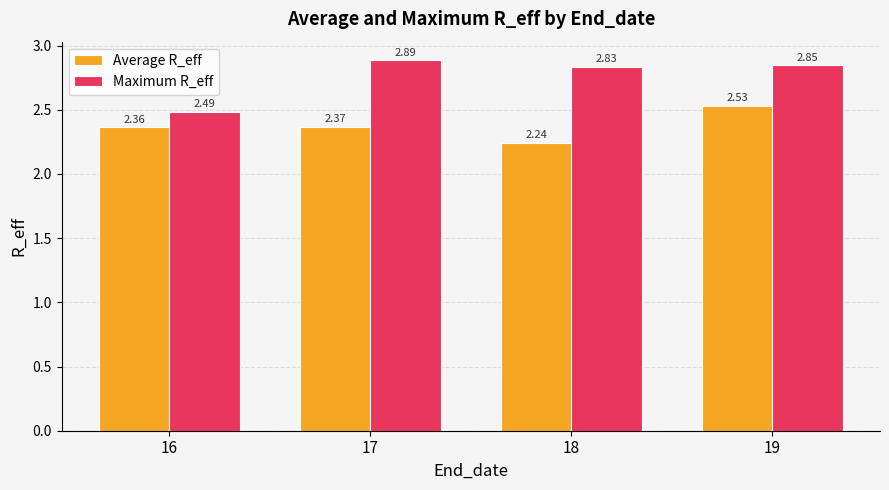

What is the difference between the maximum and minimum values in the Average R_eff series?

0.3